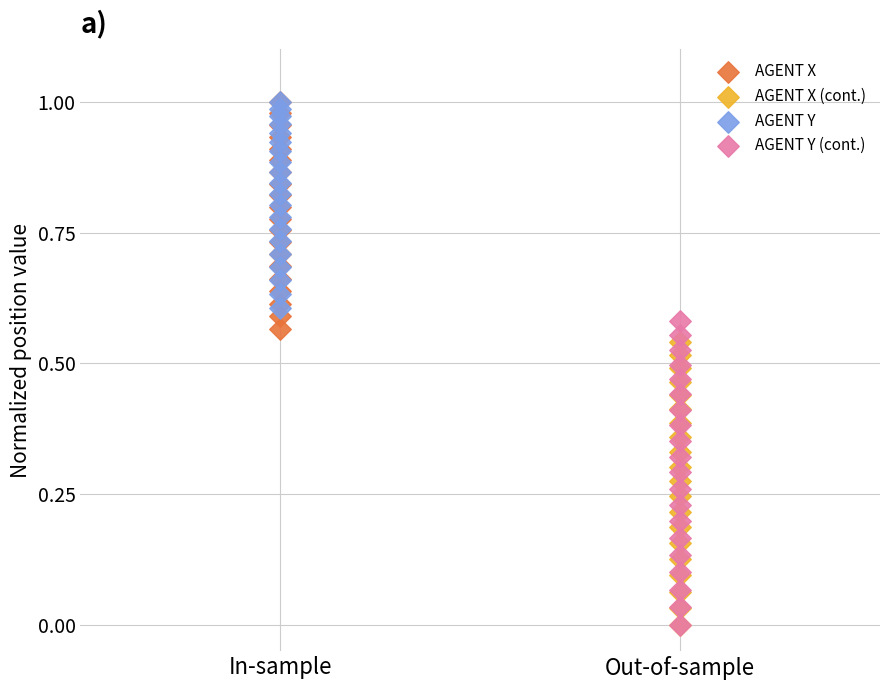

Which series has the widest spread of Y values?

AGENT Y (cont.)